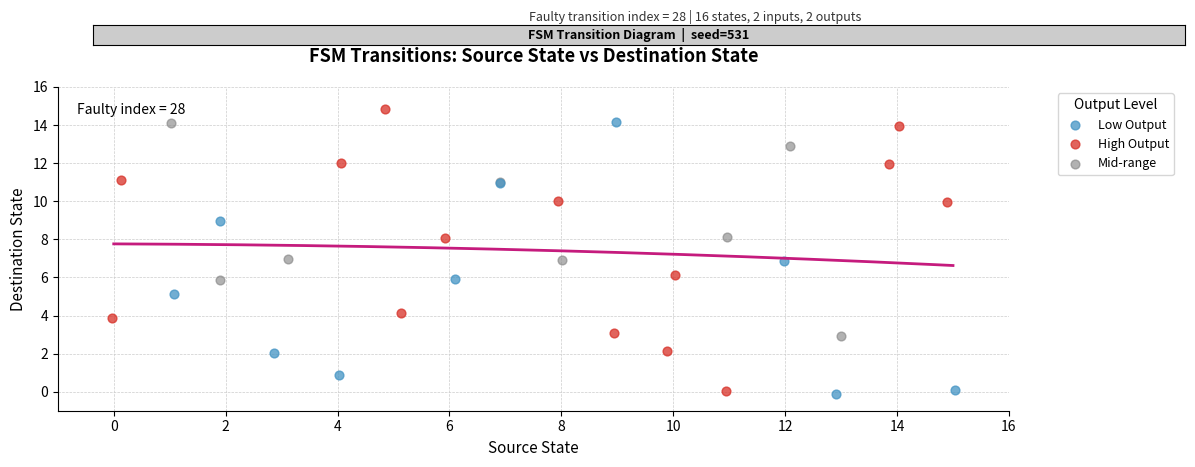

Which series reaches the maximum Y coordinate?

High Output